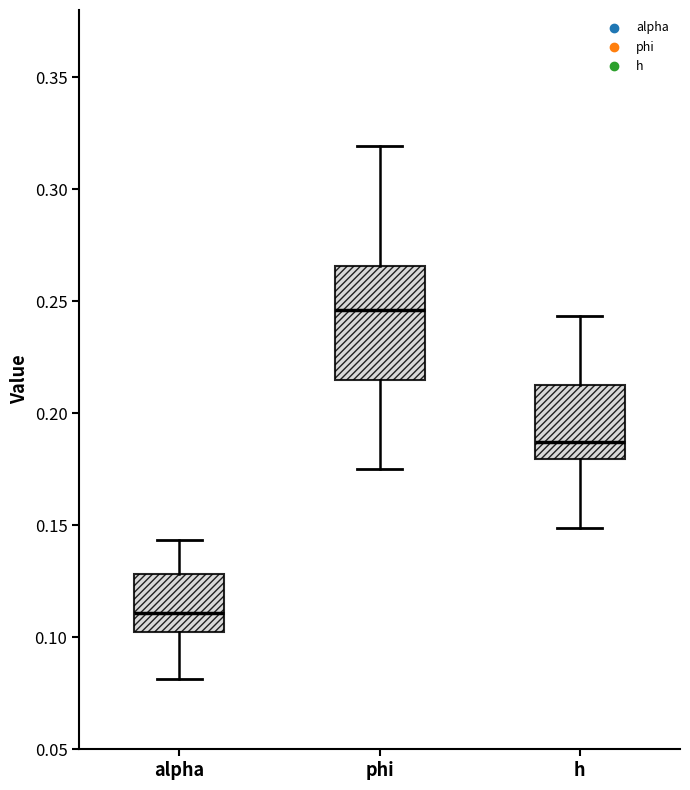

Reading left to right, read every box against the y-axis: the position of its median line, the range the box covers, and the ends of its whiskers. The values are not printed on the chart, so give them approximately, as read against the axis.

alpha: median 0.110, box 0.100 to 0.130, whiskers 0.080 to 0.145
phi: median 0.245, box 0.215 to 0.265, whiskers 0.175 to 0.320
h: median 0.185, box 0.180 to 0.215, whiskers 0.150 to 0.245